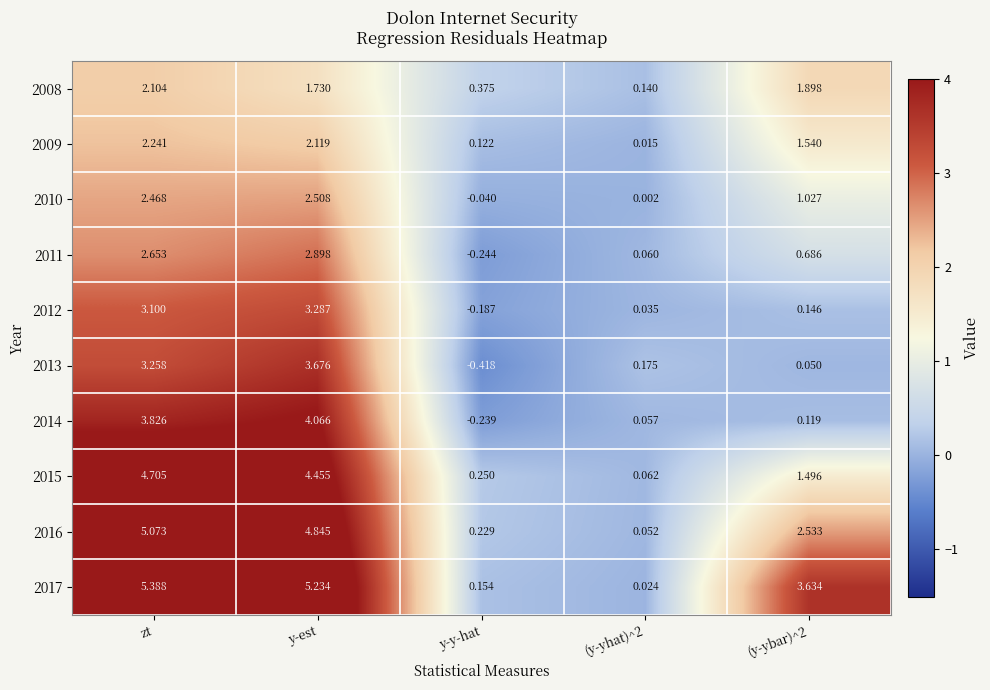

How many positive values does the 2010 series have?

4